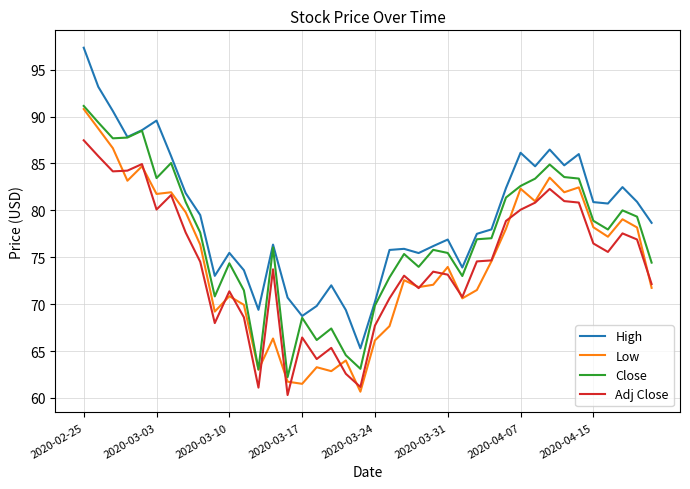

What is the minimum value for Adj Close?

60.3